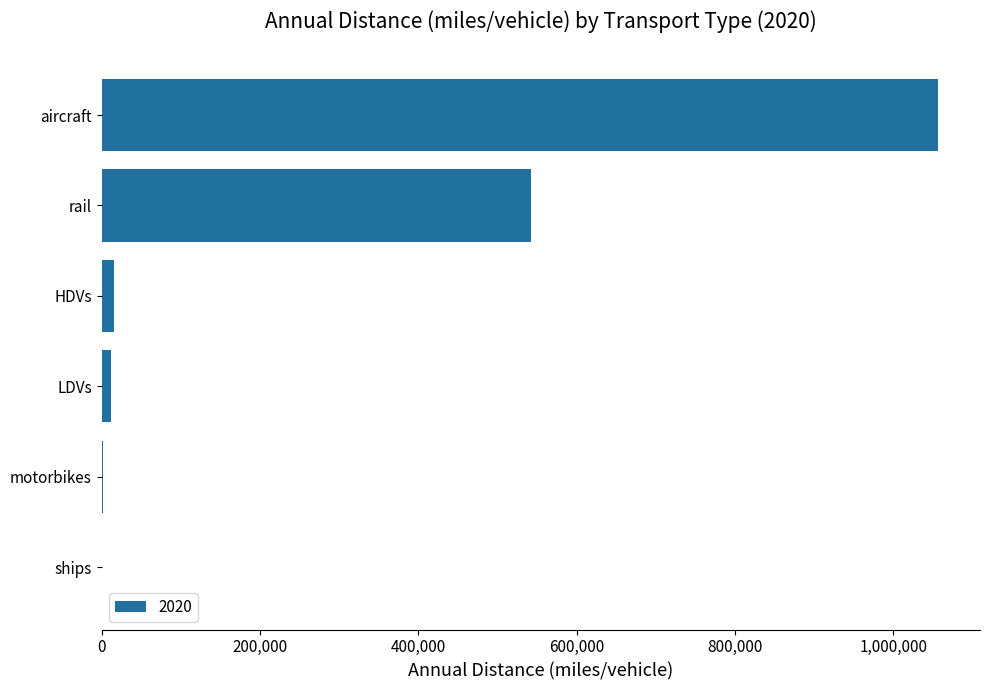

Are the bars grouped side by side (vs. stacked)?

No